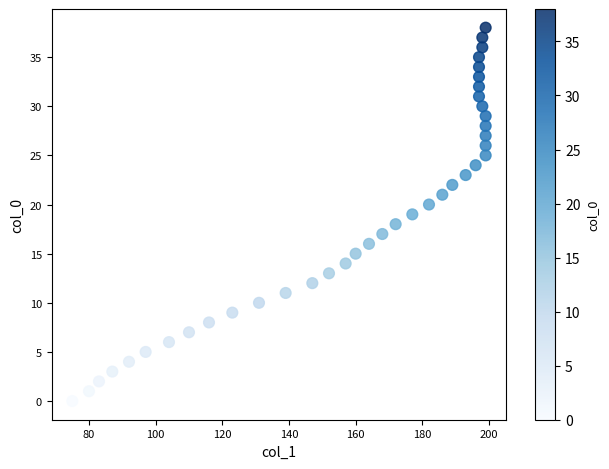

What is the range of Y values (max minus min)?

38